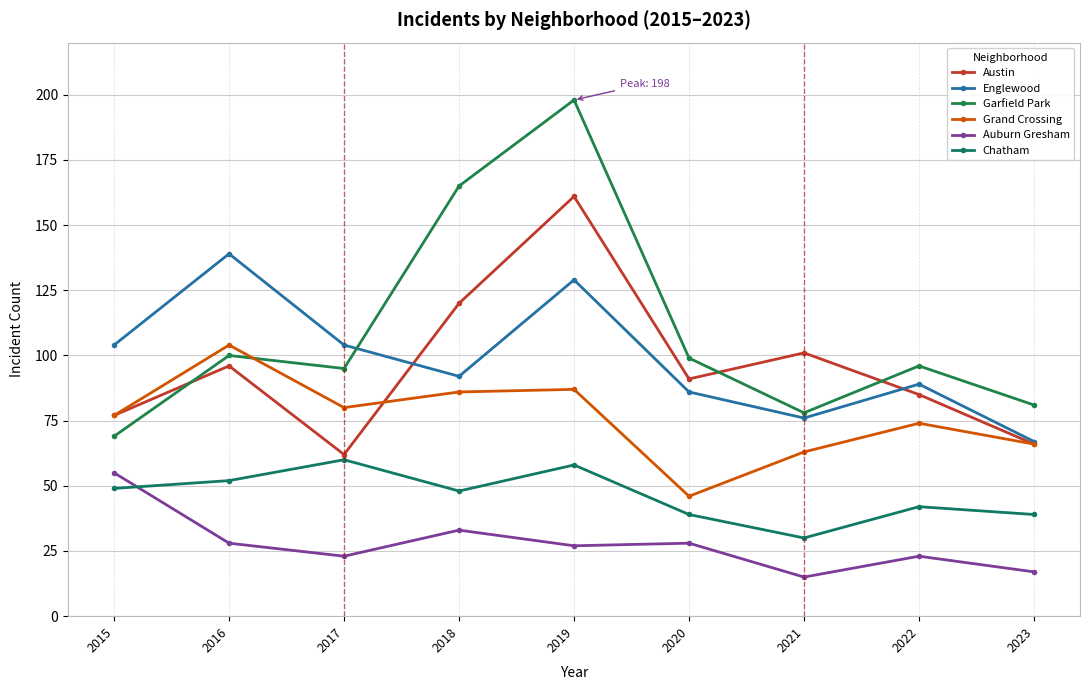

What value does the Englewood series have at 2017, to the nearest 5?

105